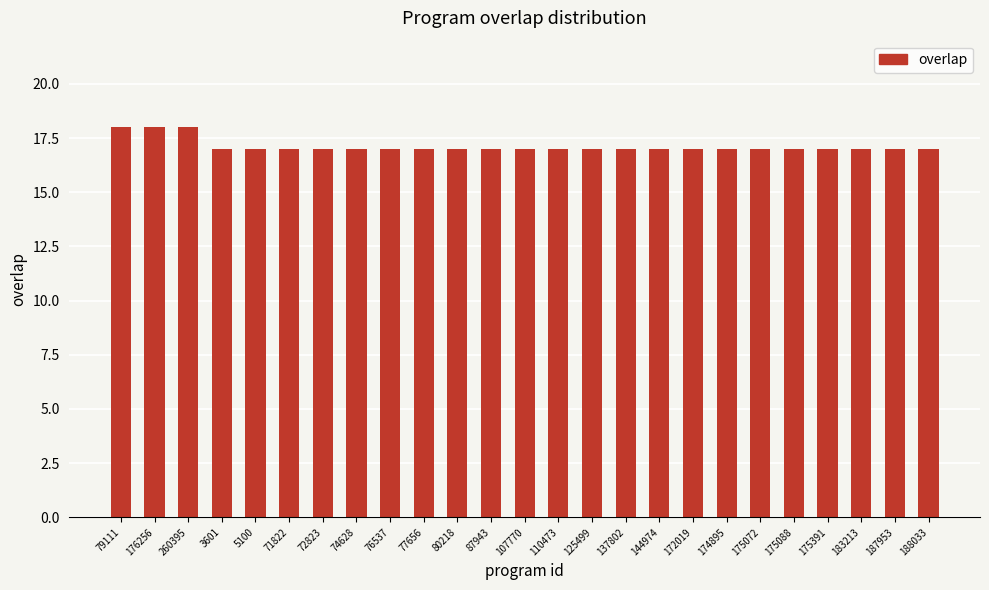

Are the bars grouped side by side (vs. stacked)?

No